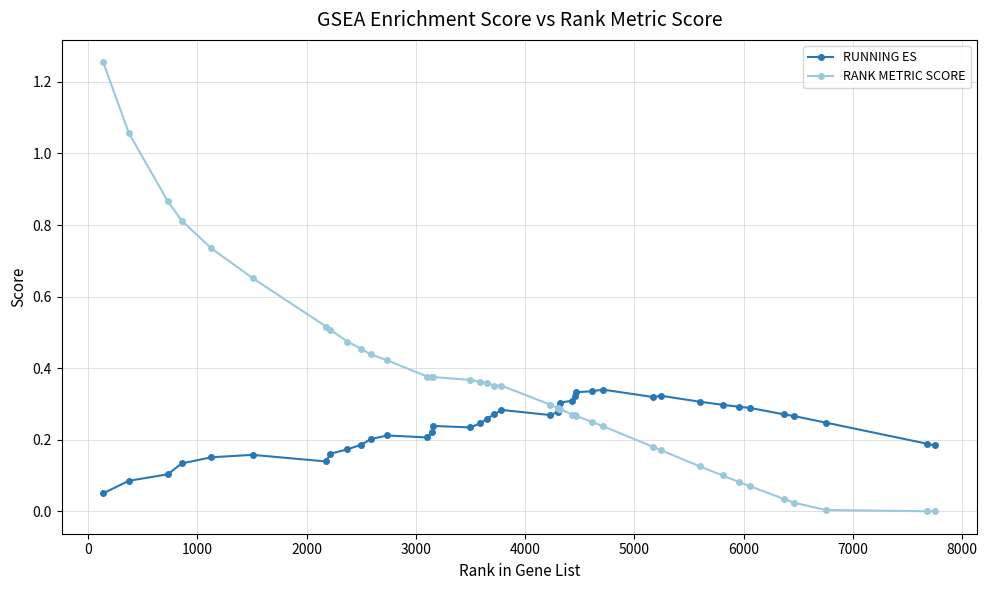

True or false: RUNNING ES has more than 2 interior local peaks.

True